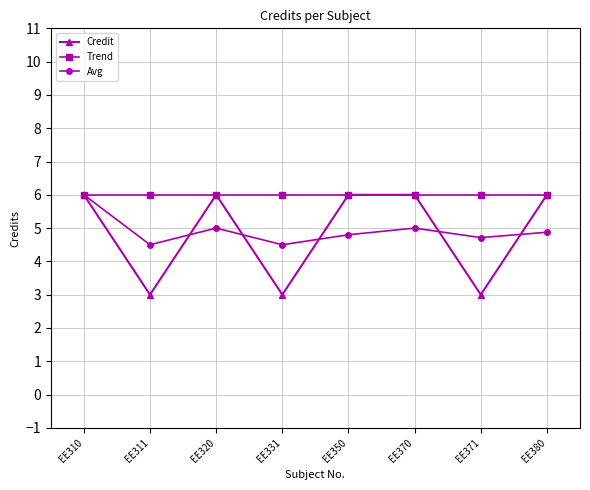

The value of Credit at EE371 is 3.0. True or false?

True